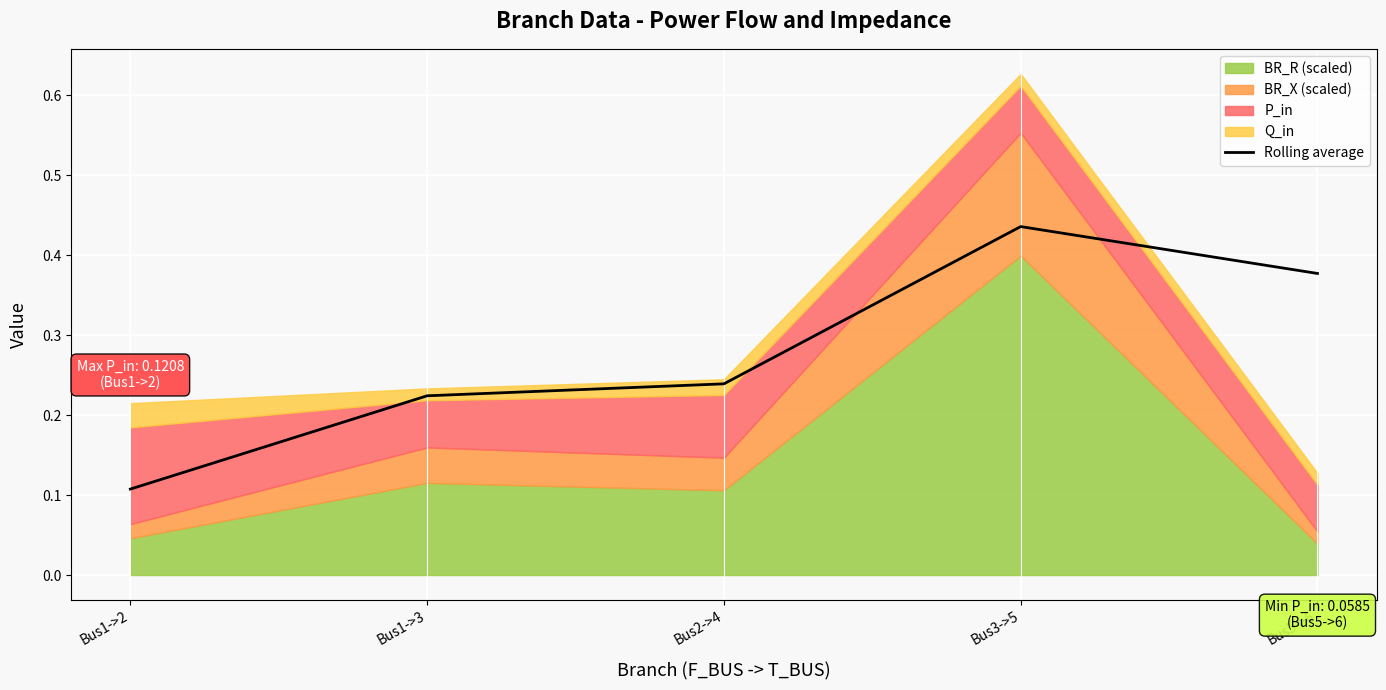

Which category has the highest value across all series?

Bus3->5